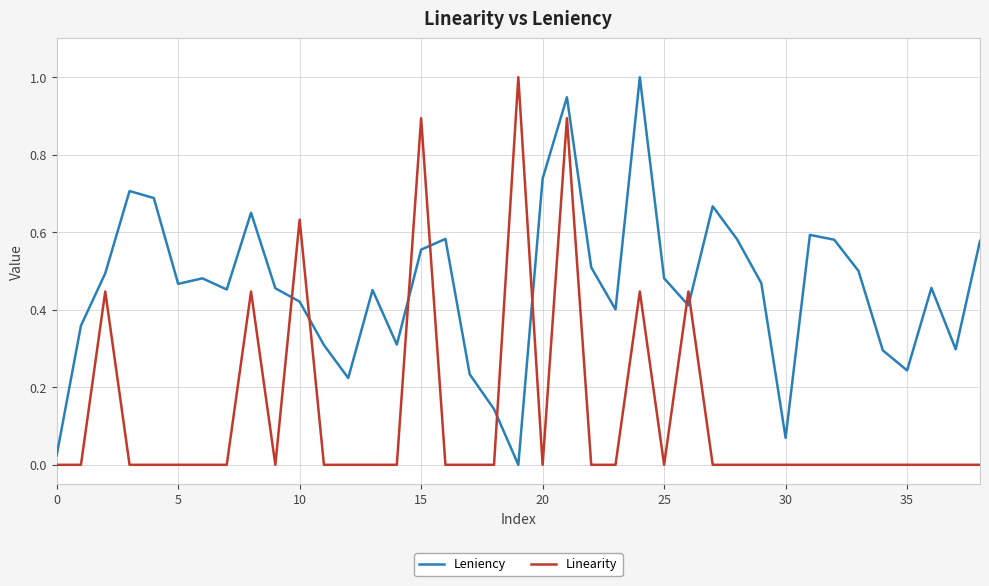

What is the highest value of the Linearity series?

1.0